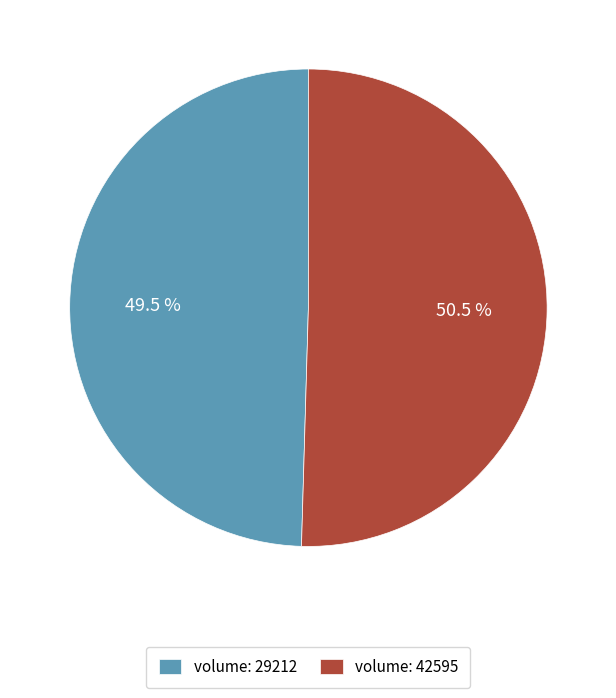

How many segments does this pie chart have?

2